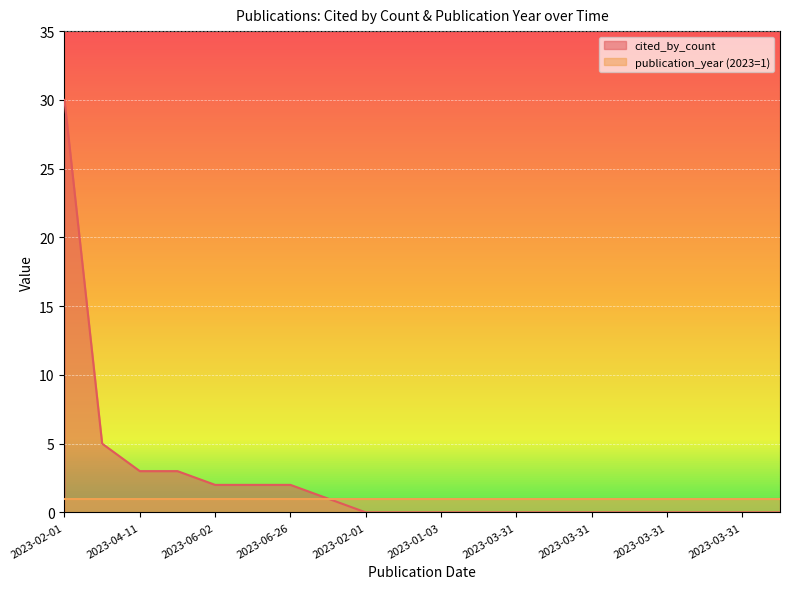

What is the difference between the second highest and second lowest values?

5